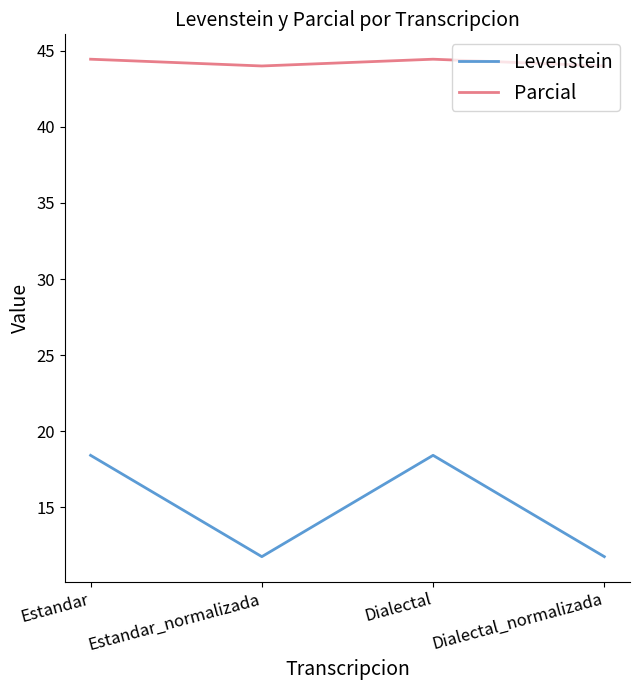

Rank the series by their average value, from highest to lowest.

Parcial, Levenstein